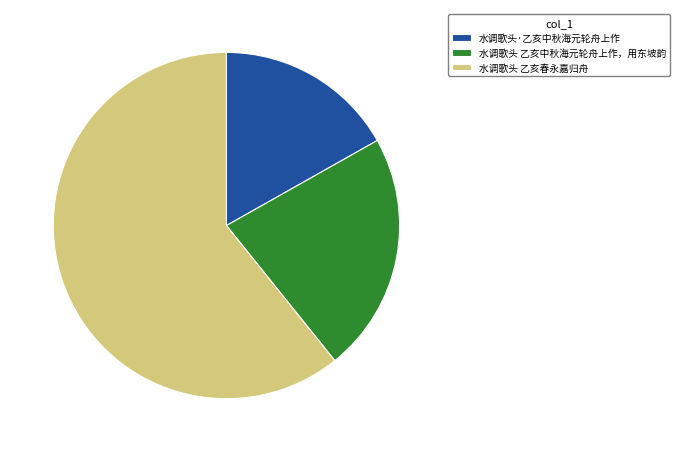

What is the majority slice?

水调歌头 乙亥春永嘉归舟